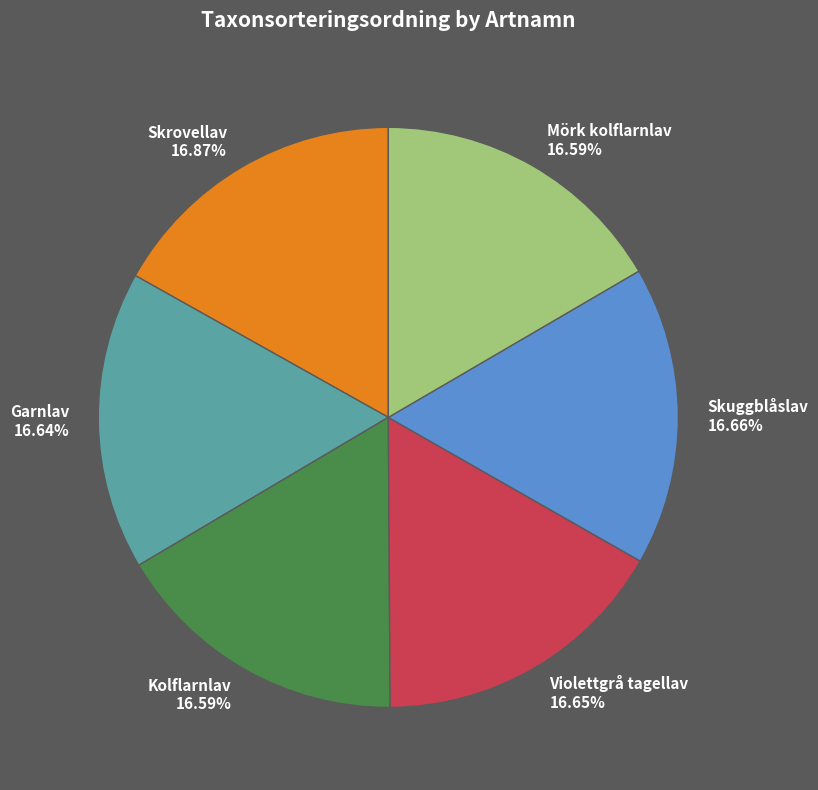

To the nearest percent, what portion does Skrovellav represent?

17%